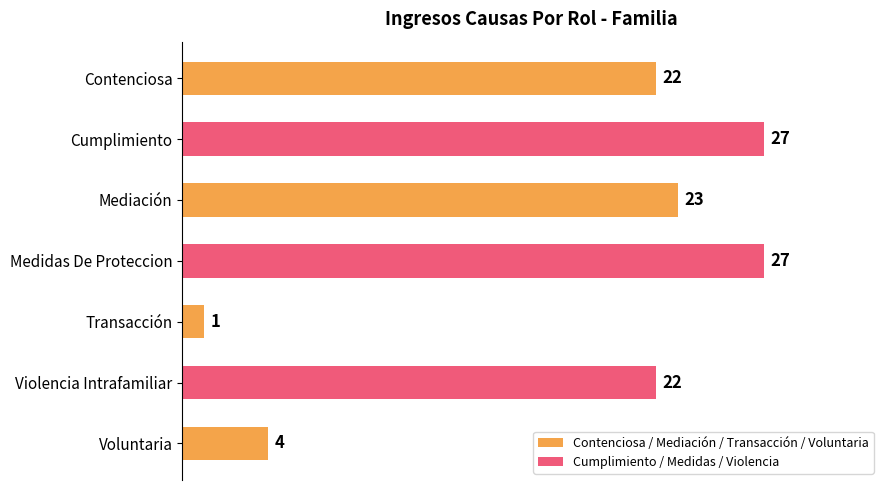

What is the approximate value at Contenciosa?

22